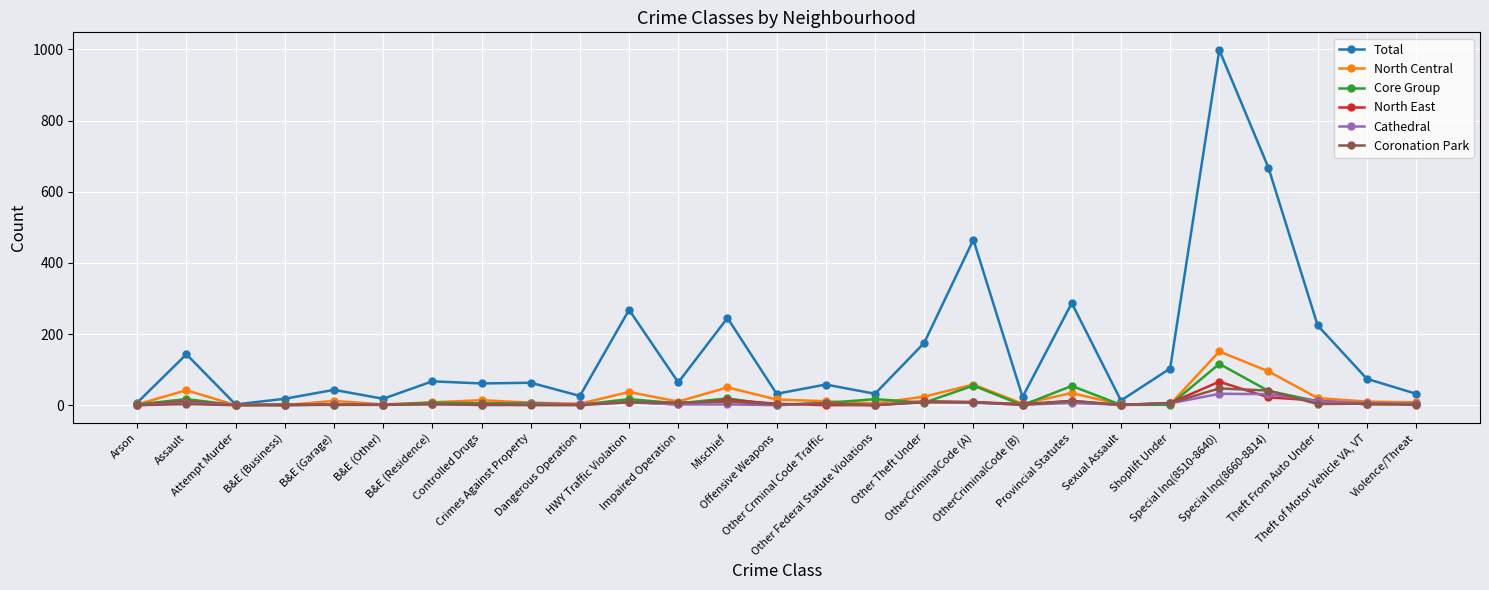

How many data points in North Central are less than 10?

12